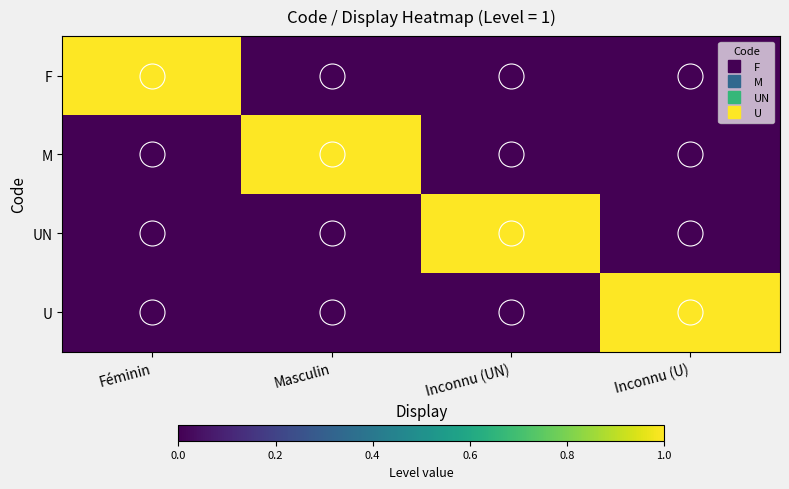

Reading right to left, transcribe all the data shown in this chart.

F: Inconnu (U)=0	Inconnu (UN)=0	Masculin=0	Féminin=1
M: Inconnu (U)=0	Inconnu (UN)=0	Masculin=1	Féminin=0
UN: Inconnu (U)=0	Inconnu (UN)=1	Masculin=0	Féminin=0
U: Inconnu (U)=1	Inconnu (UN)=0	Masculin=0	Féminin=0